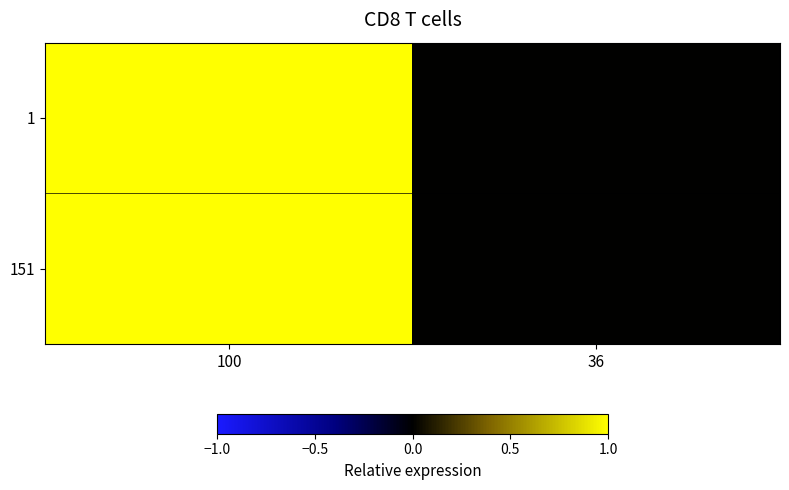

Rank the series at 36 from highest to lowest value.

1, 151